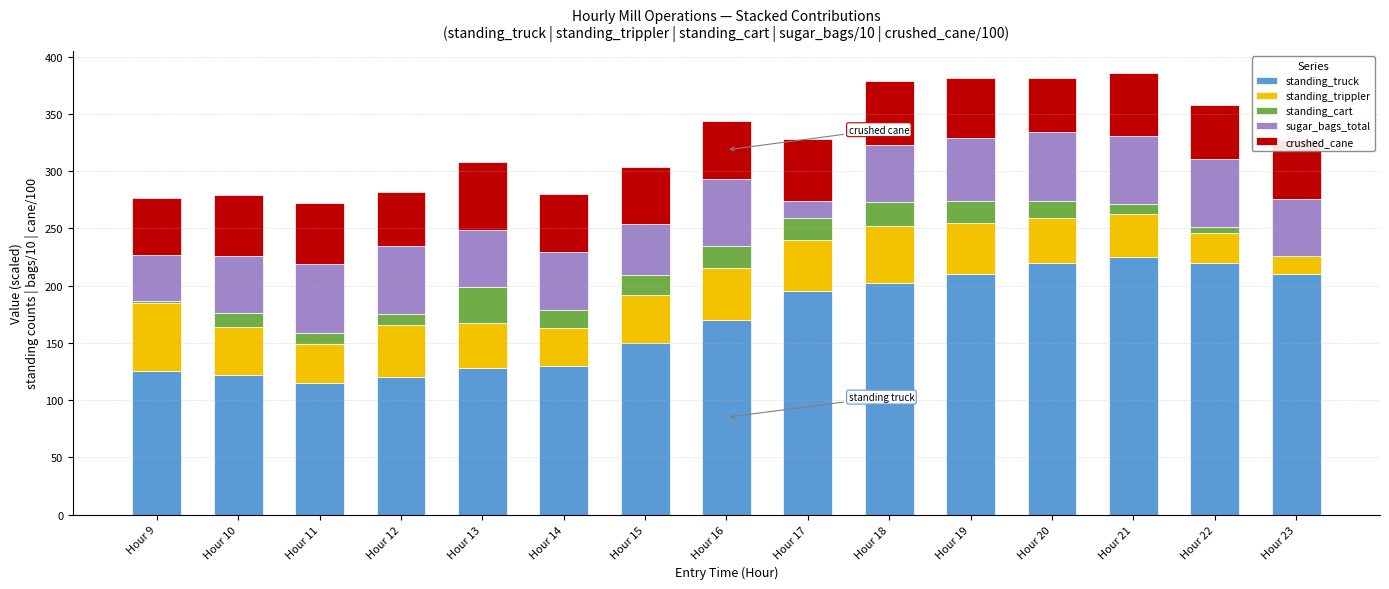

What is the total value across all series at Hour 20?

381.4